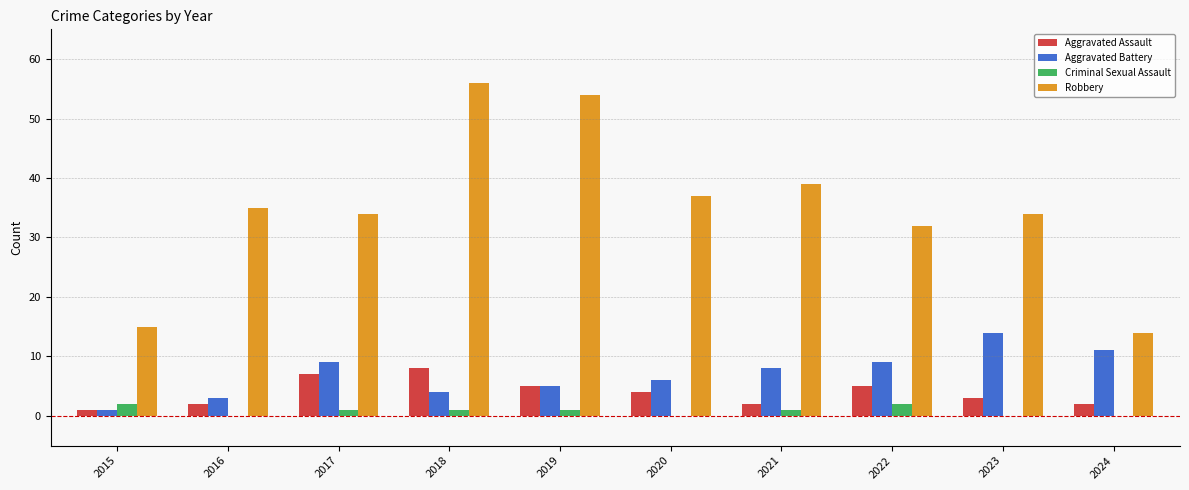

Is the value of Criminal Sexual Assault at 2021 greater than the value of Aggravated Assault at 2020?

No